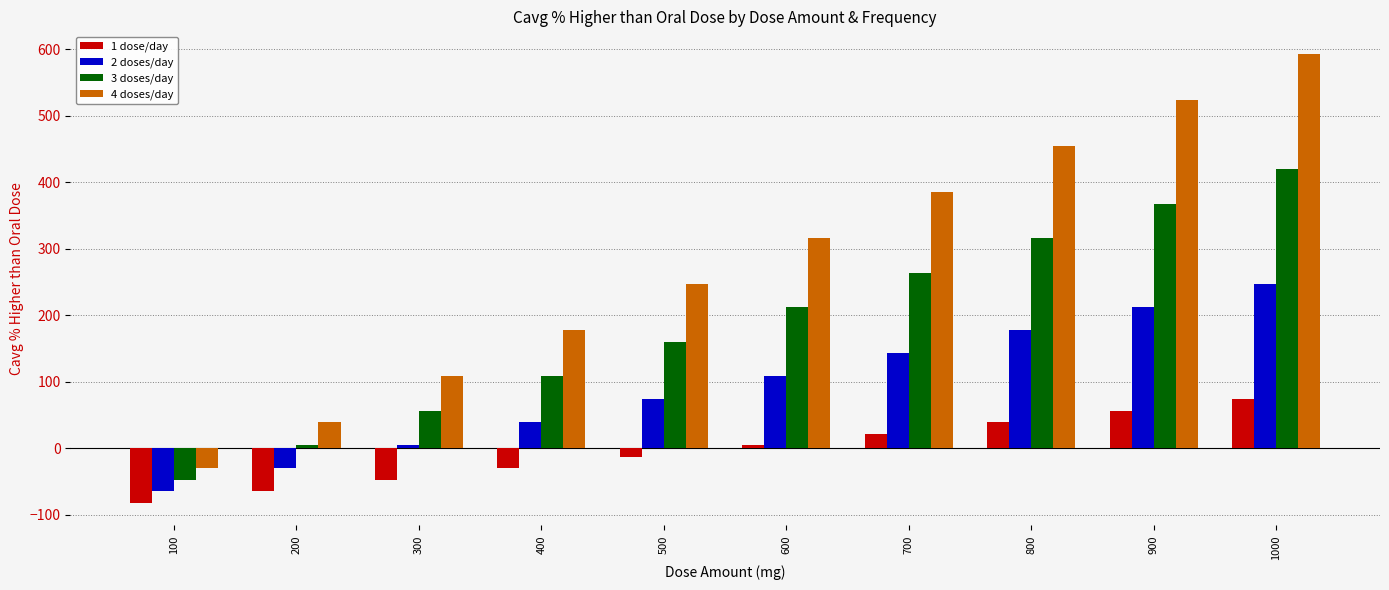

At 1000, list the series in order from smallest to largest.

1 dose/day, 2 doses/day, 3 doses/day, 4 doses/day